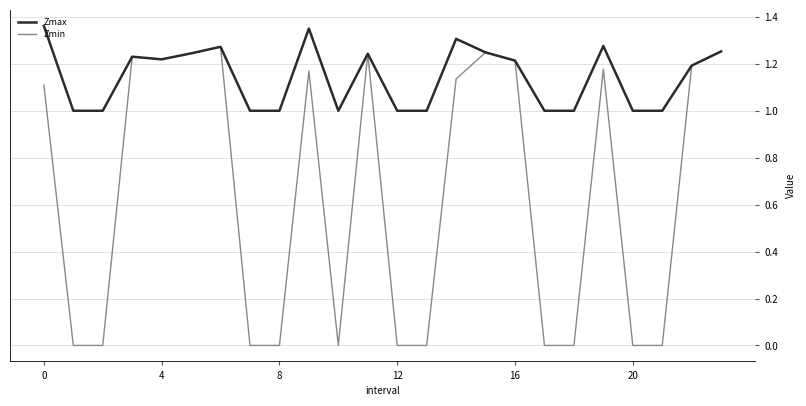

How many categories are shown in the chart?

24